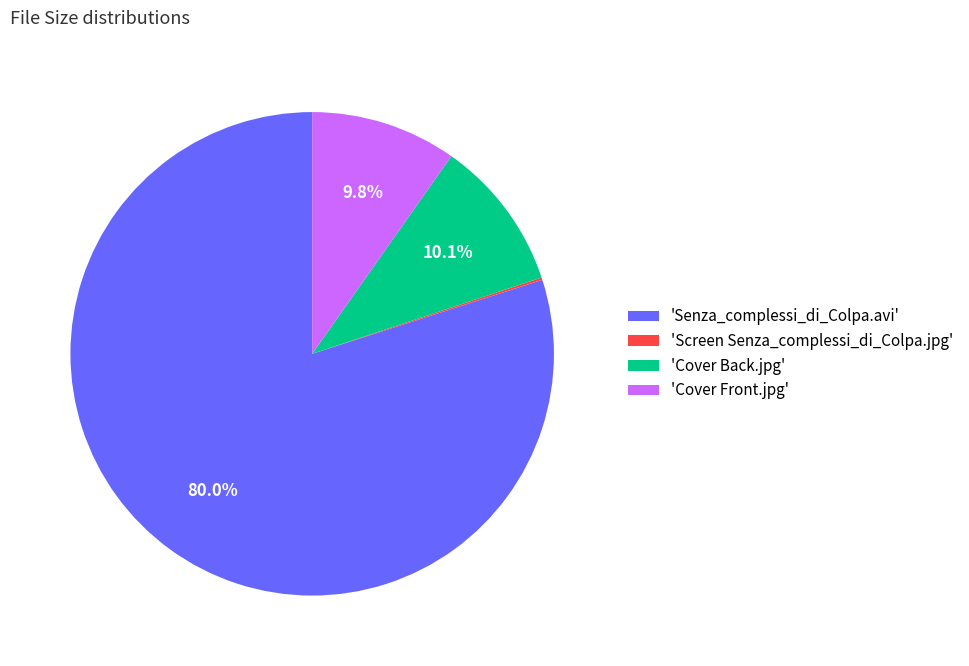

Which slice is the largest?

'Senza_complessi_di_Colpa.avi'